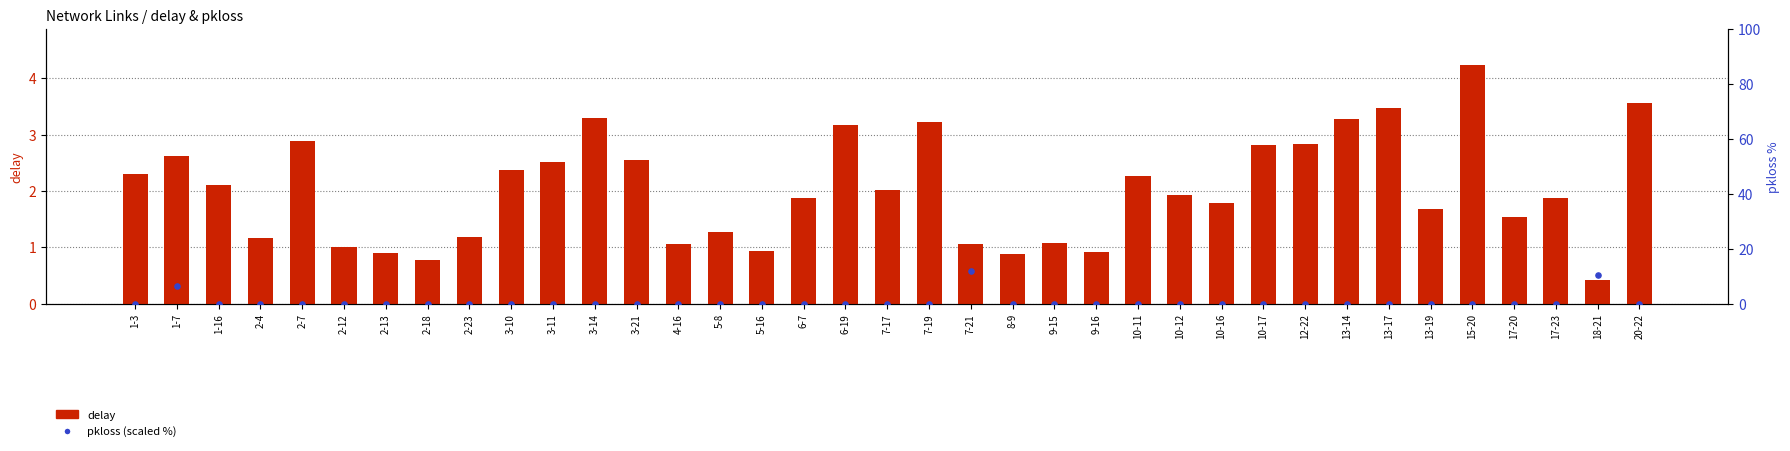

Which series reaches the maximum Y coordinate?

pkloss (scaled %)